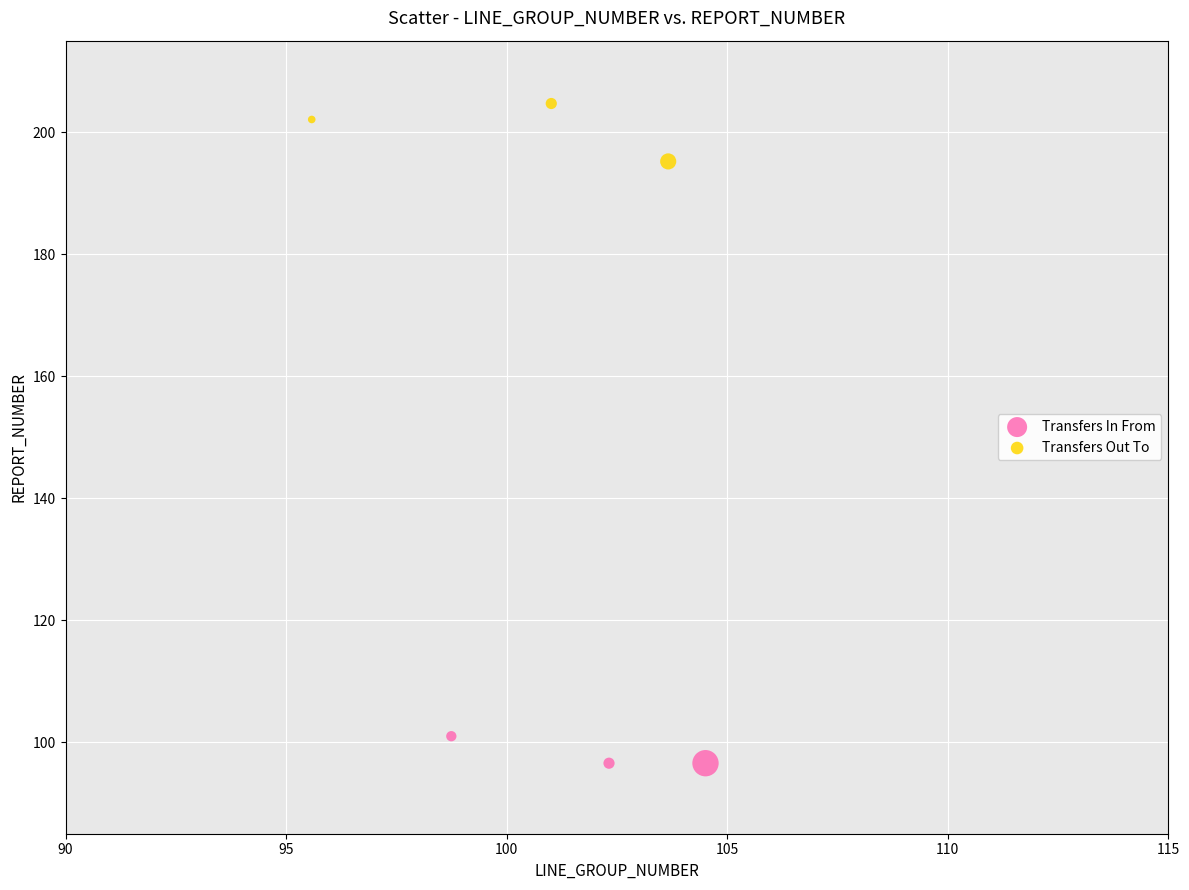

What are all the series names shown in the legend?

Transfers In From, Transfers Out To